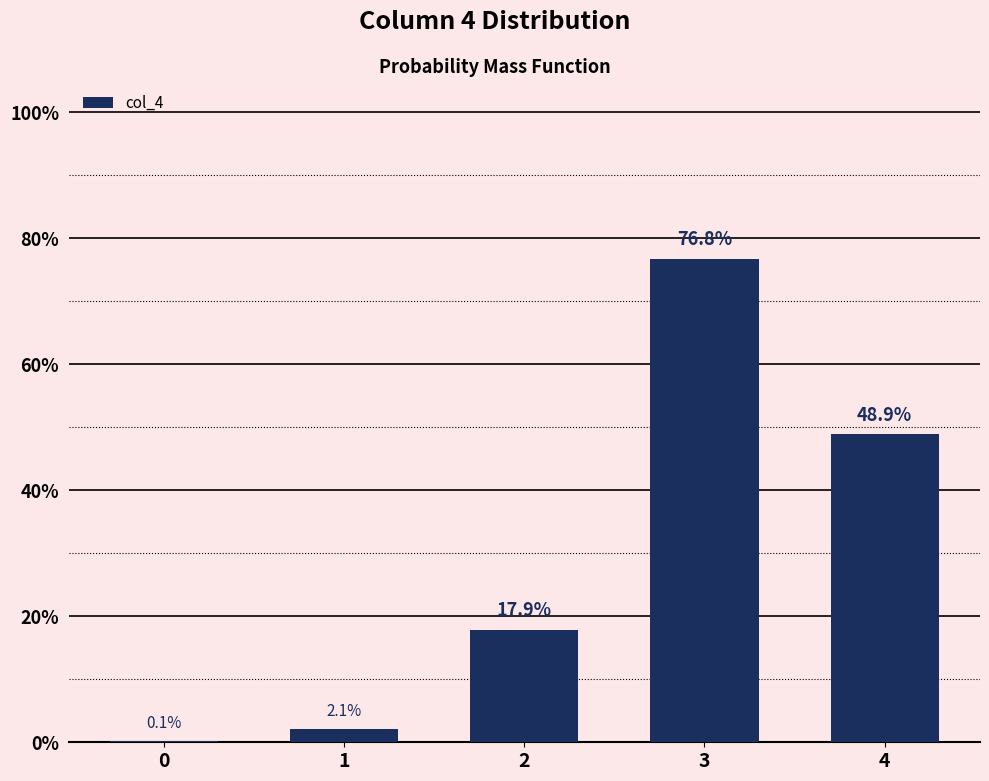

Rank the categories by value from lowest to highest.

0, 1, 2, 4, 3